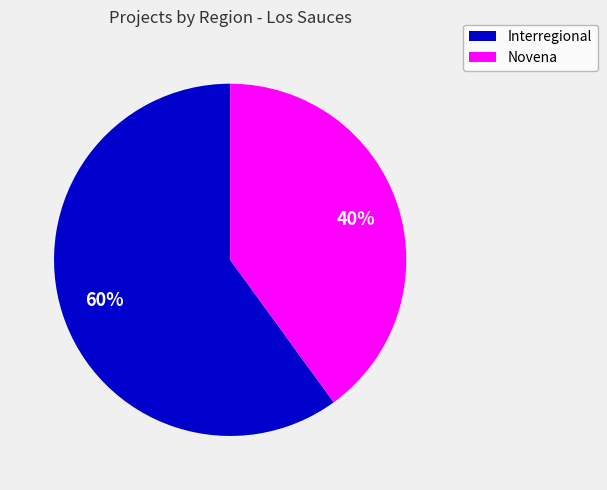

Which has a higher value, Novena or Interregional?

Interregional